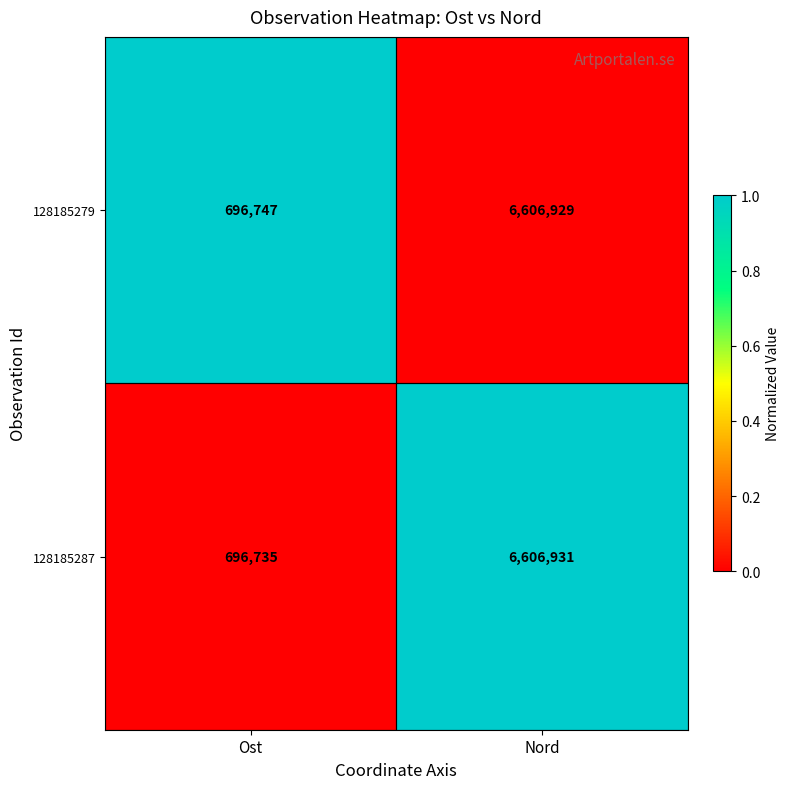

Reading right to left, what are all the values shown in this chart?

128185279: Nord=6606929	Ost=696747
128185287: Nord=6606931	Ost=696735